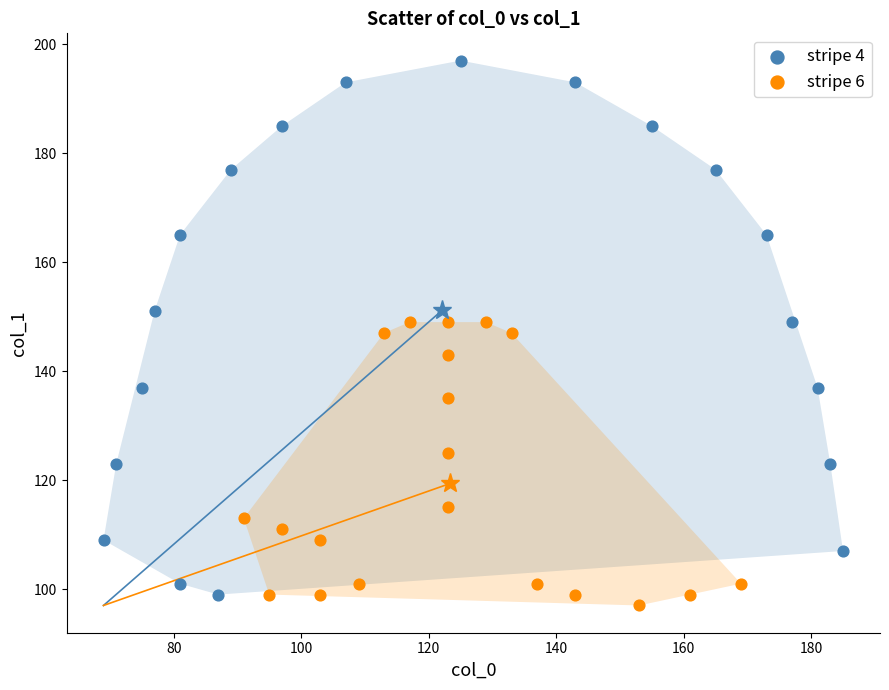

Which series reaches the minimum Y coordinate?

stripe 6